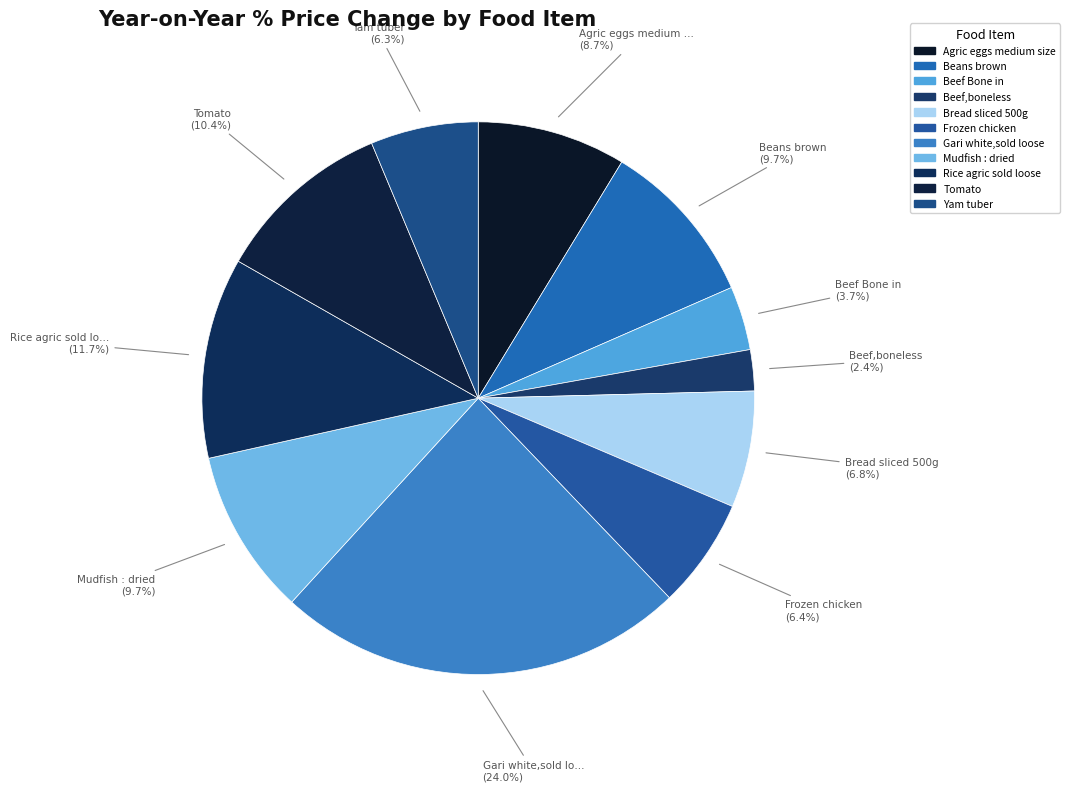

Count the number of slices in the pie.

11